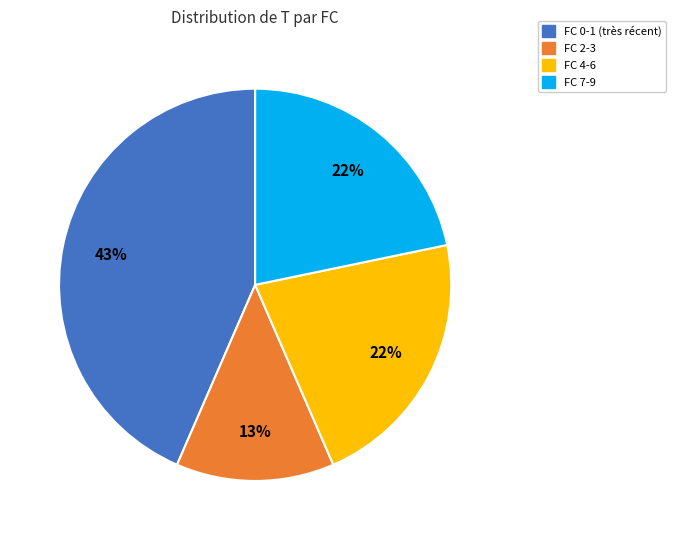

Count the number of slices in the pie.

4